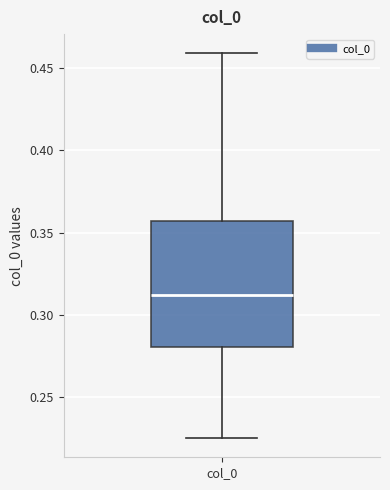

Read this box plot against the y-axis: the position of the median line, the range covered by the box, and the ends of both whiskers. The values are not printed on the chart, so give them approximately, as read against the axis.

median 0.310, box 0.280 to 0.355, whiskers 0.225 to 0.460